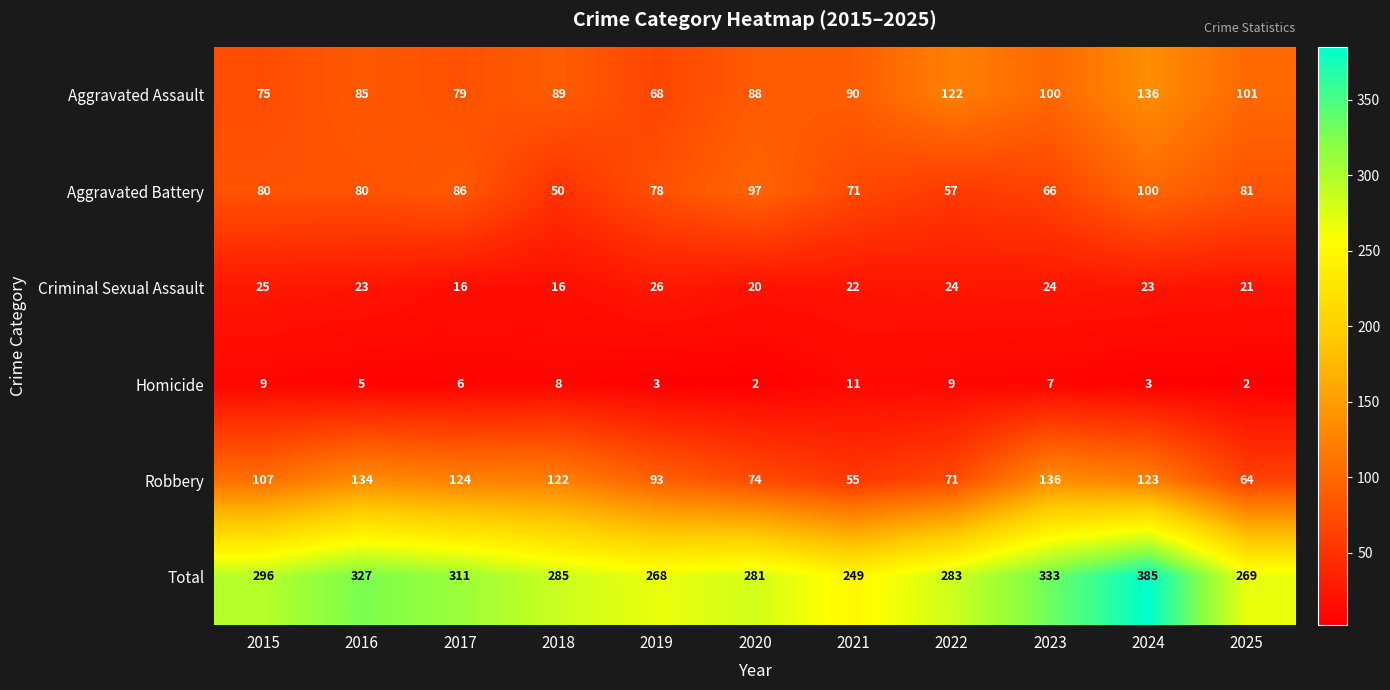

The Aggravated Assault series shows 200 at 2024. True or false?

False